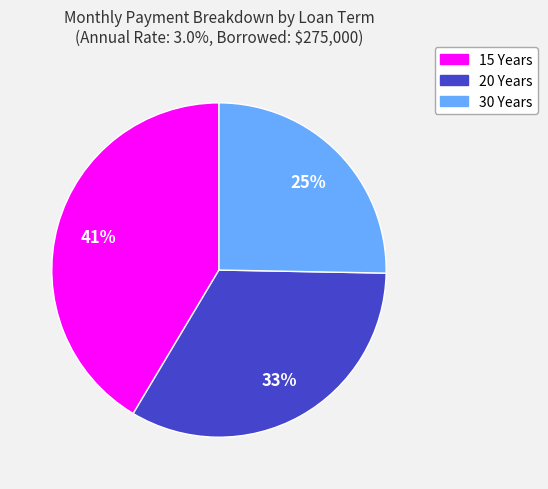

Is the sum of 20 Years and 30 Years greater than half?

Yes